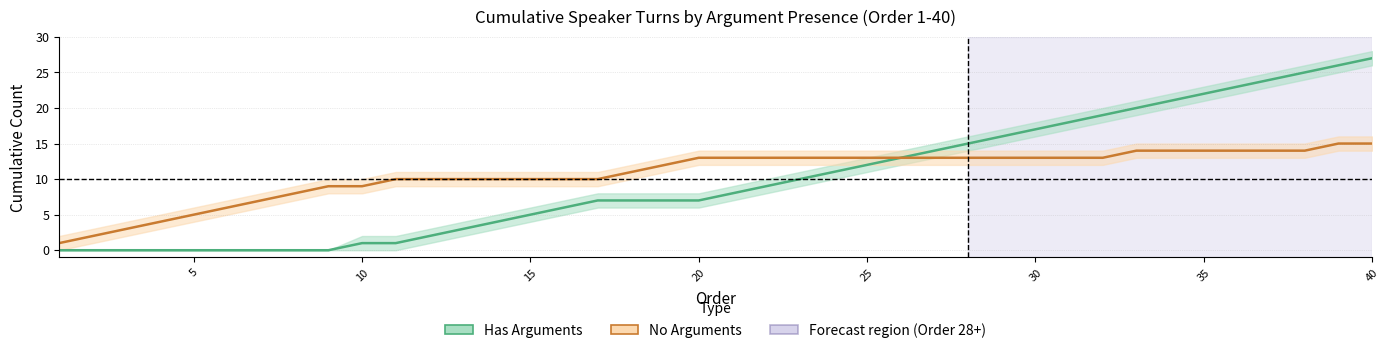

Rank the series by their average value, from highest to lowest.

No Arguments, Has Arguments